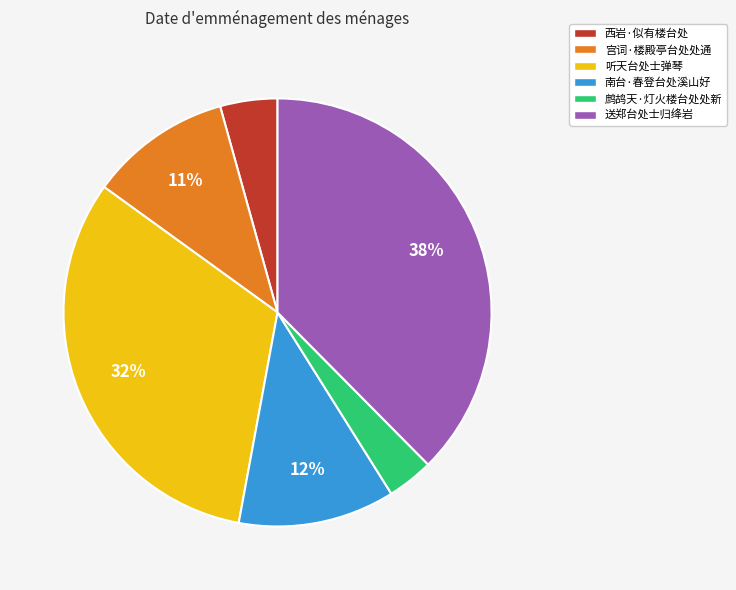

Does any single category account for the majority?

No